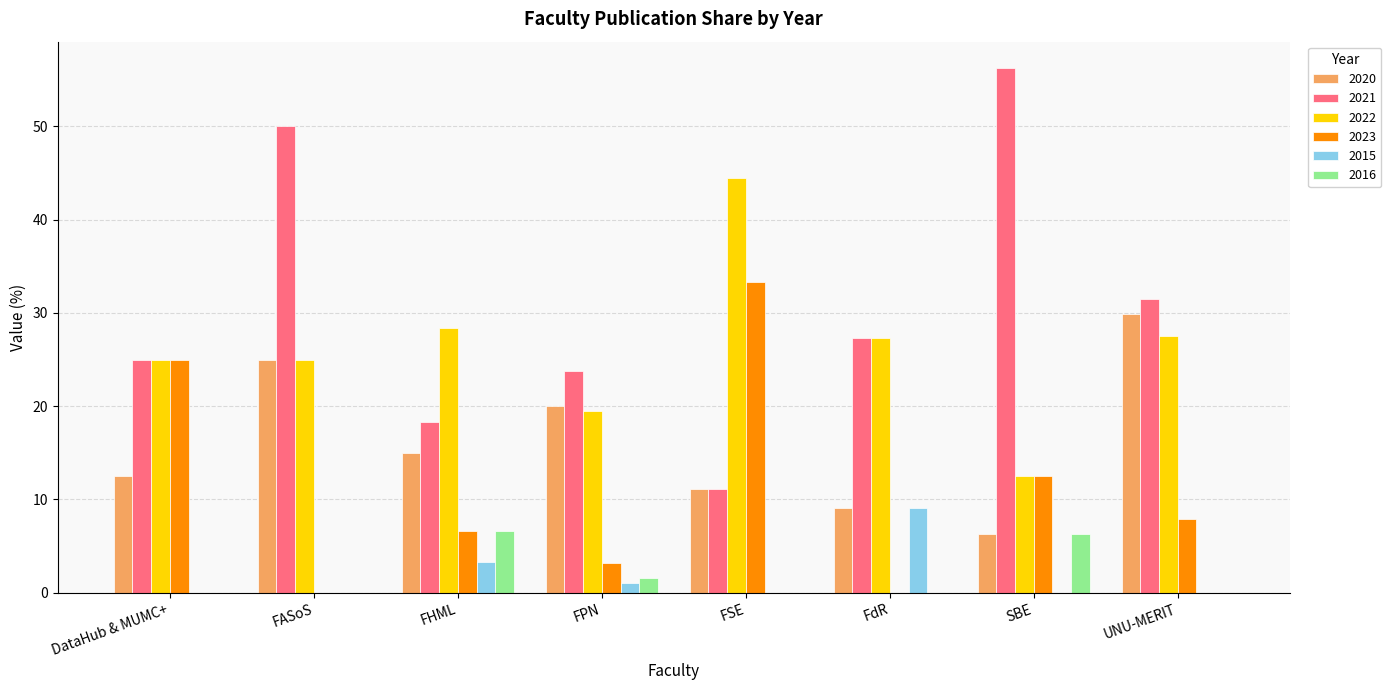

What is the total value across all series at FSE?

100.0